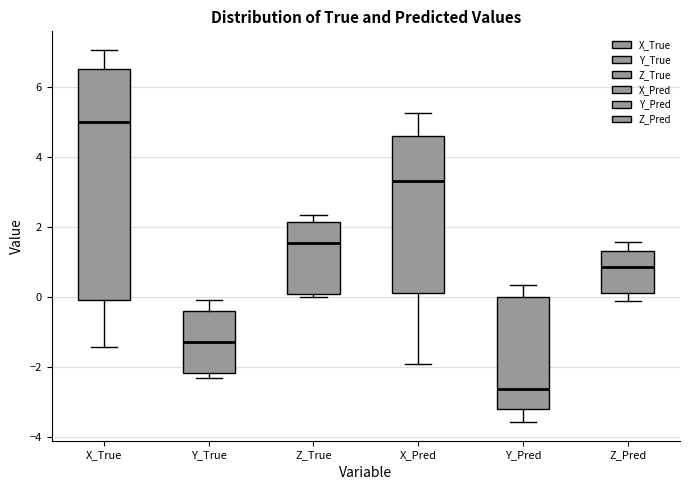

Reading left to right, transcribe this box plot: for each box, give where its median line is, the range the box spans, and where its two whiskers end, as read against the y-axis. The values are not printed on the chart, so give them approximately, as read against the axis.

X_True: median 5.0, box 0.0 to 6.6, whiskers -1.4 to 7.0
Y_True: median -1.2, box -2.2 to -0.4, whiskers -2.2 (just below the box's lower edge) to 0.0
Z_True: median 1.6, box 0.0 to 2.2, whiskers 0.0 (just below the box's lower edge) to 2.4
X_Pred: median 3.4, box 0.2 to 4.6, whiskers -2.0 to 5.2
Y_Pred: median -2.6, box -3.2 to 0.0, whiskers -3.6 to 0.4
Z_Pred: median 0.8, box 0.2 to 1.4, whiskers -0.2 to 1.6